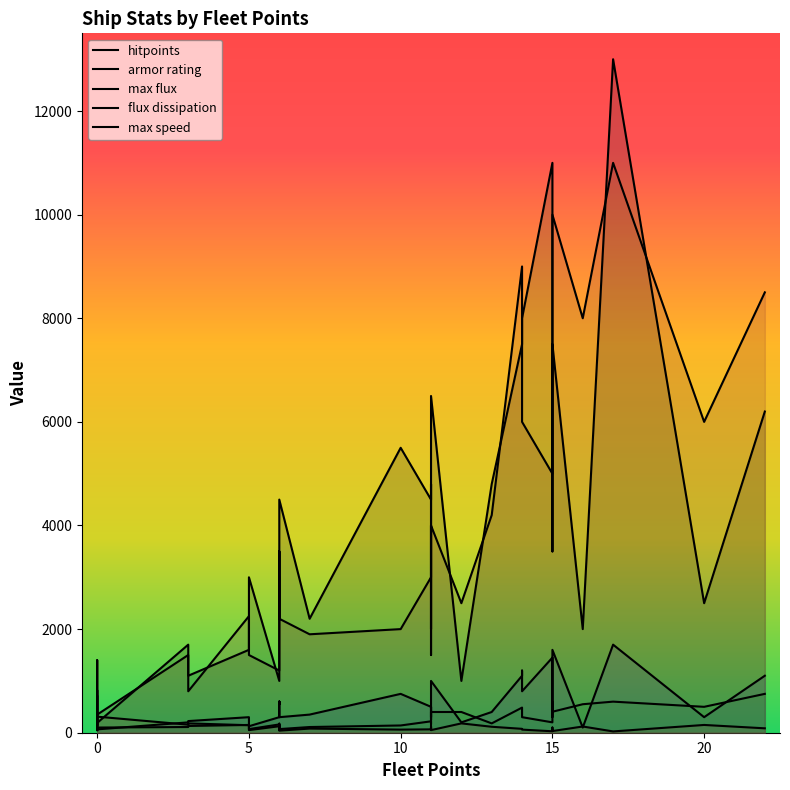

What is the average value of the armor rating series?

562